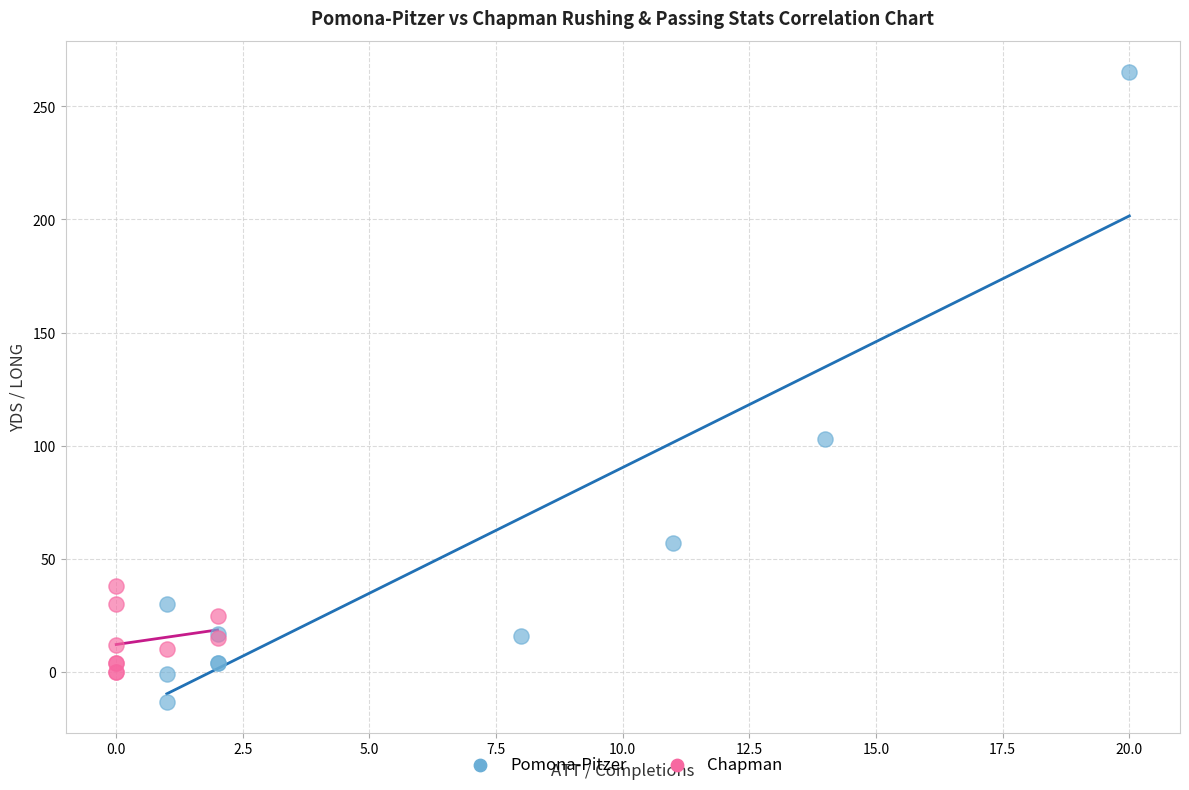

What are all the series names shown in the legend?

Pomona-Pitzer, Chapman